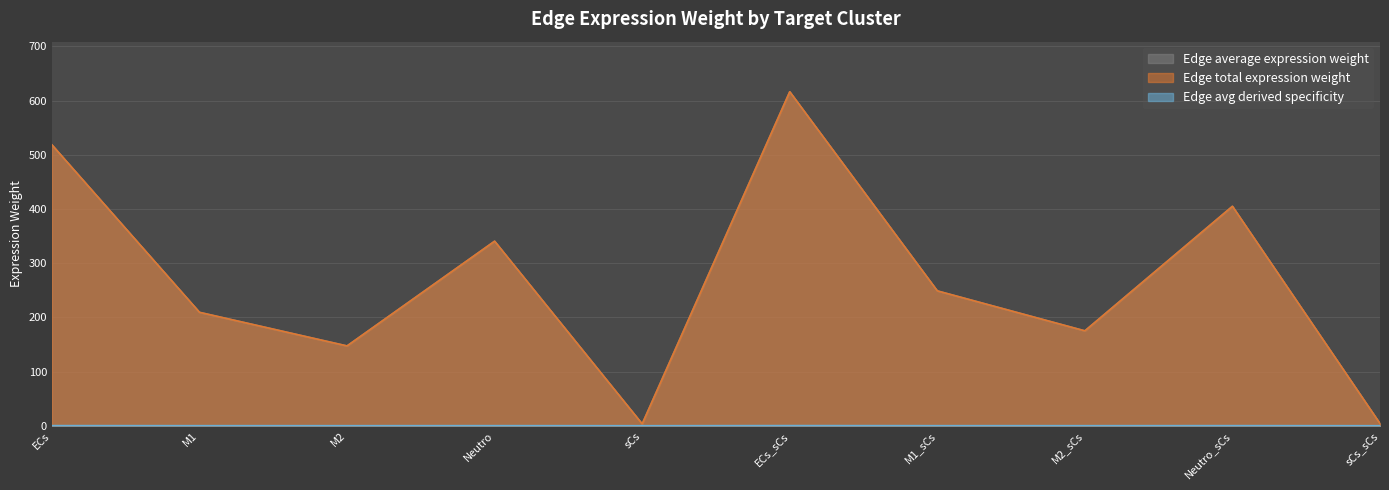

How many values in the Edge total expression weight series are below 248?

5